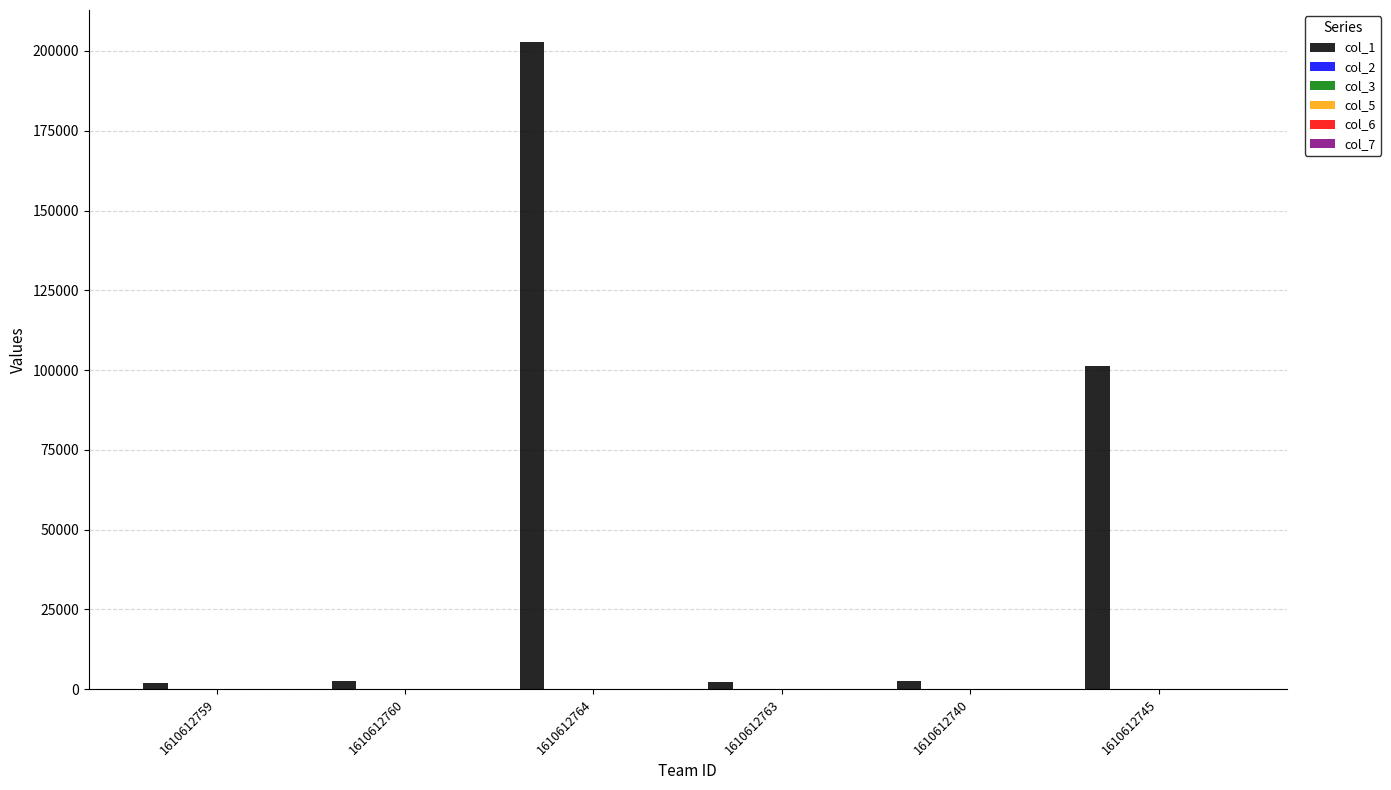

Which label corresponds to the largest value in the chart?

1610612764